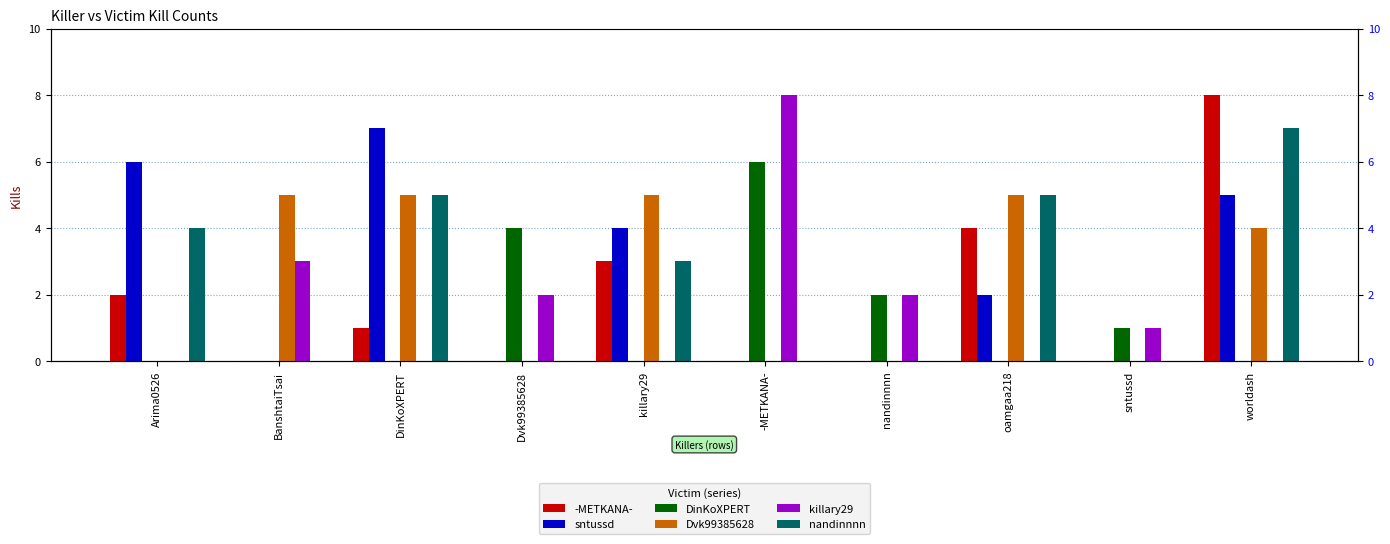

What is the label of the 9th bar from the left?

sntussd